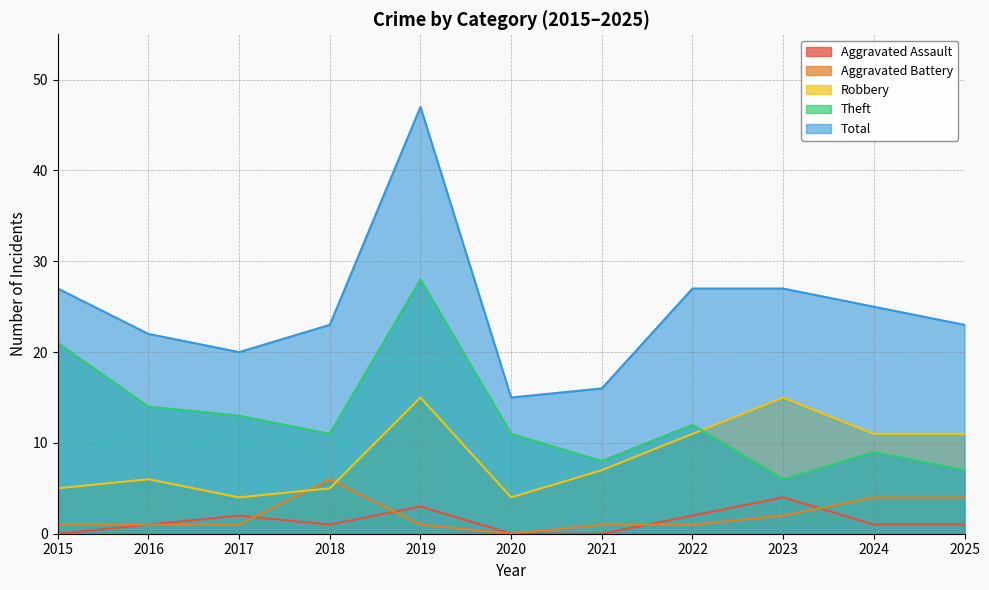

What is the average value of the Robbery series?

9